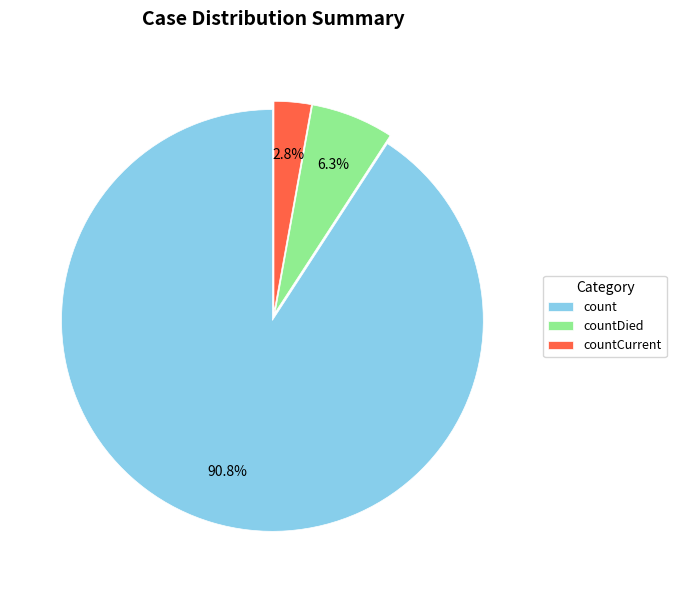

What percentage is the countDied slice, to the nearest percent?

6%